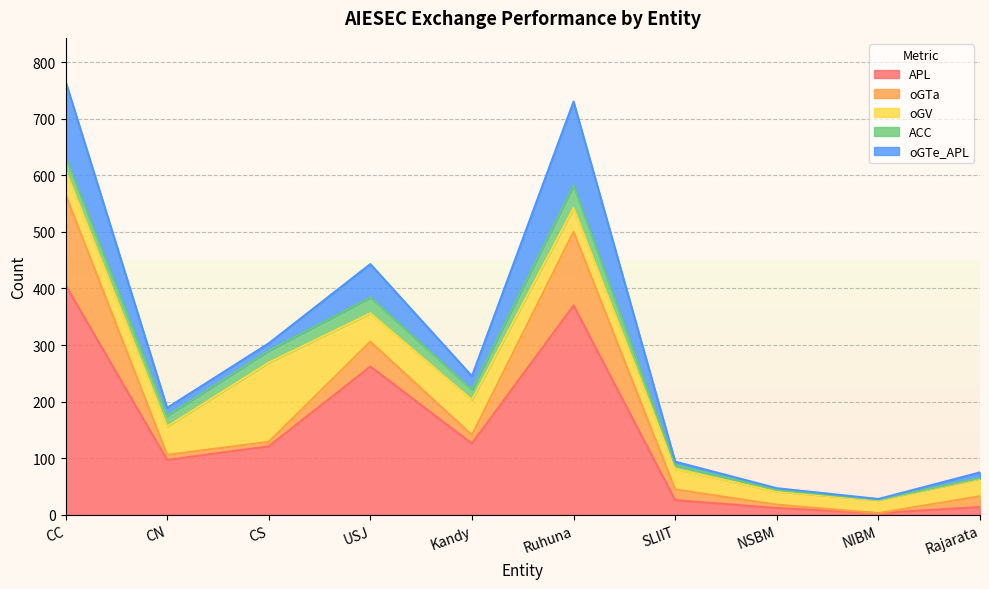

What are all the series names shown in the legend?

APL, oGTa, oGV, ACC, oGTe_APL